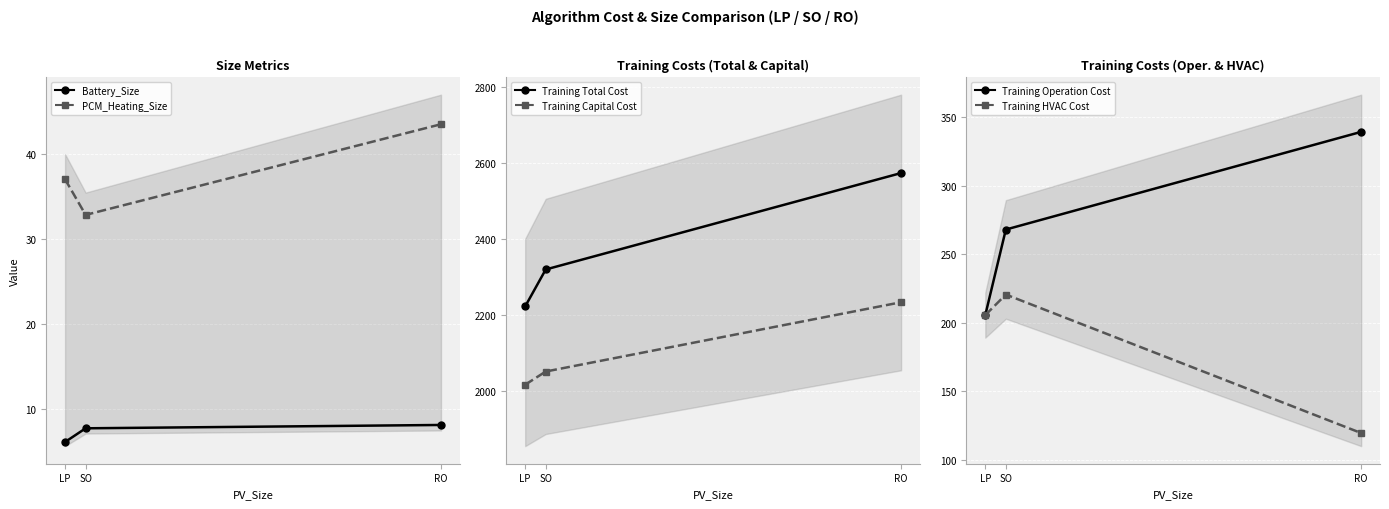

True or false: Training Total Cost has a value of 2222.9 at LP.

True